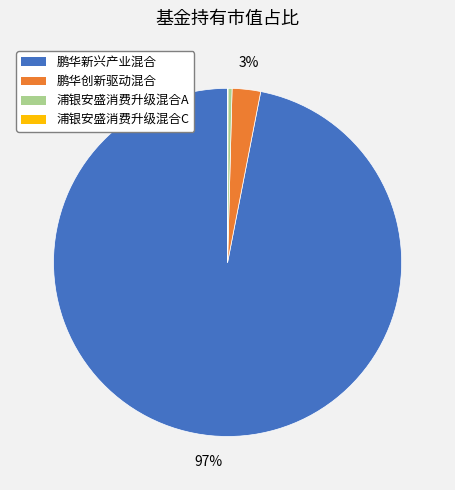

True or false: 鹏华新兴产业混合 accounts for 97% of the total.

True